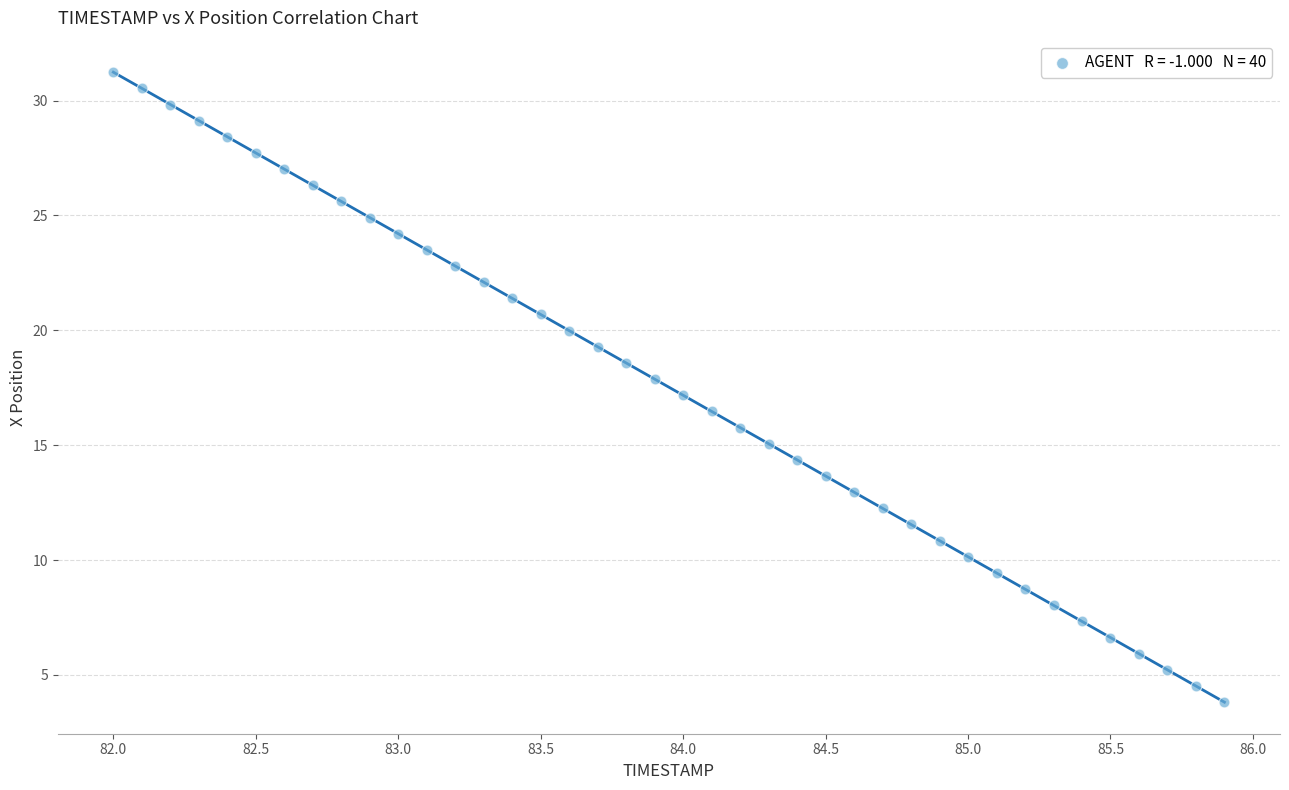

What is the range of X values (max minus min)?

3.9